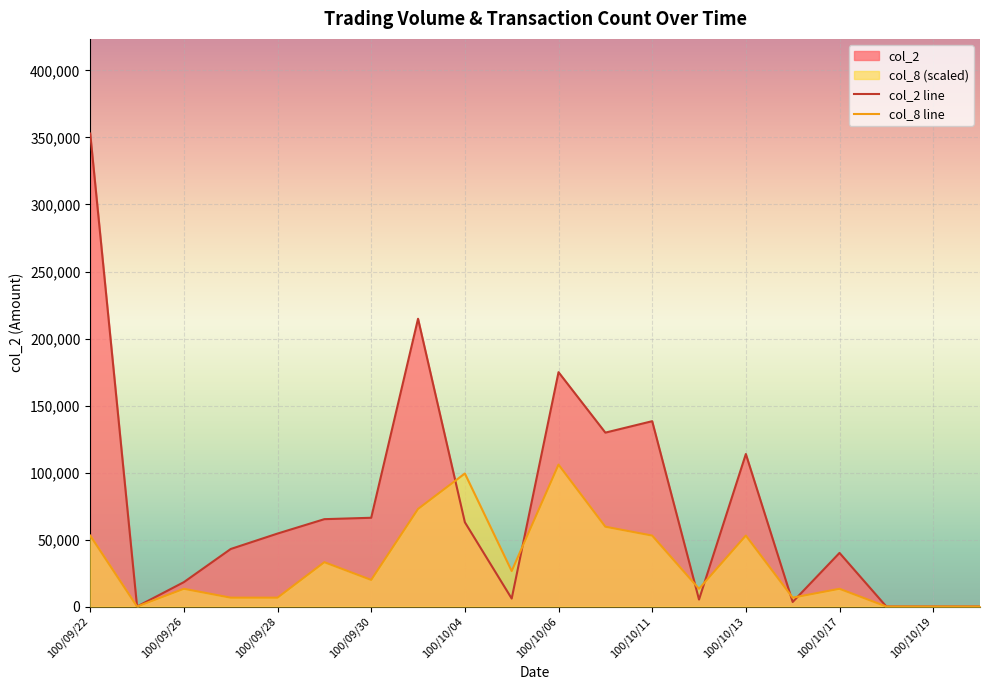

How many intersections are there between col_8 line and col_2 line?

6